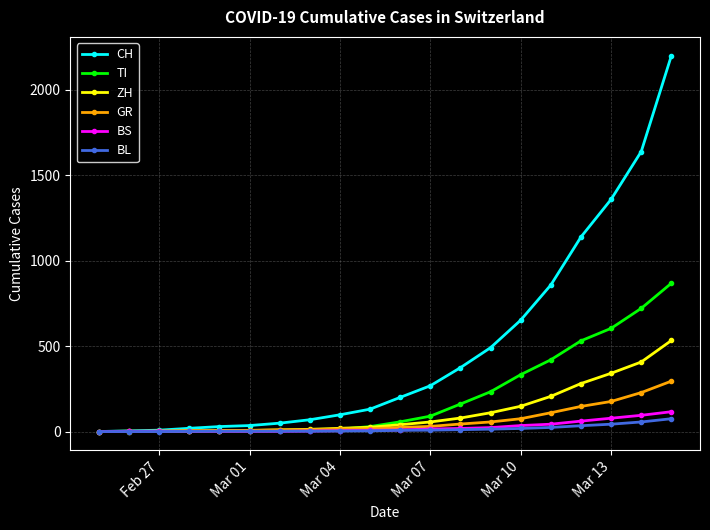

How many lines are shown in the chart?

6